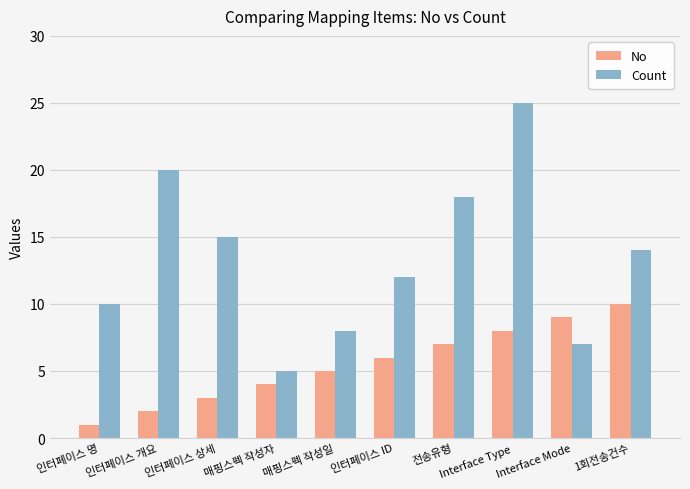

What is the label of the 7th bar from the left?

전송유형